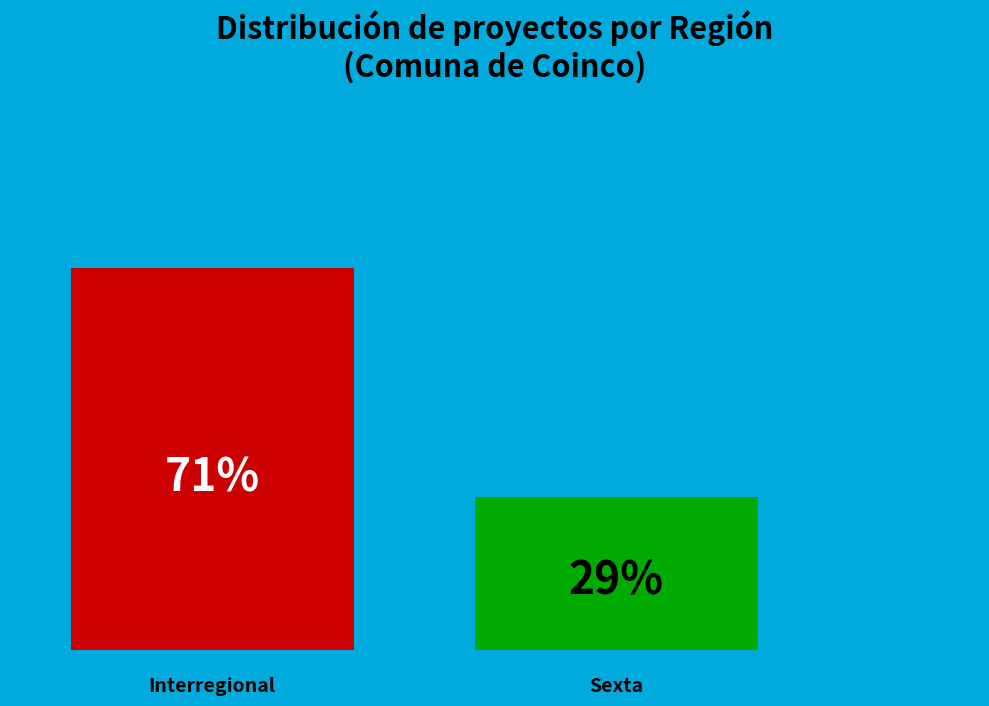

Are the bars horizontal?

No